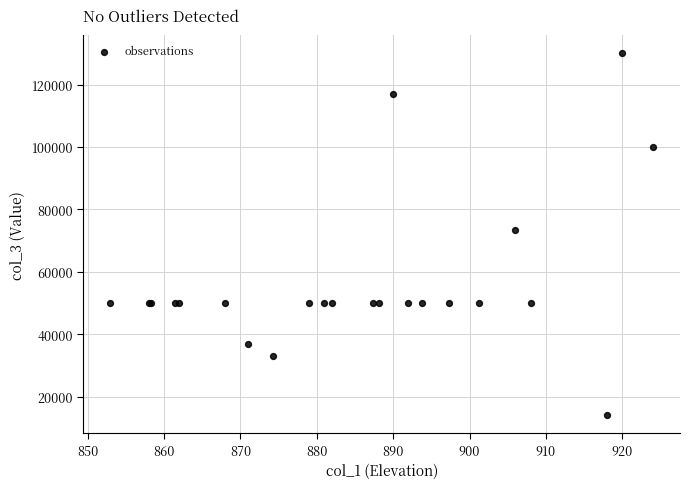

What Y value in the scatter plot is closest to 72000?

73400